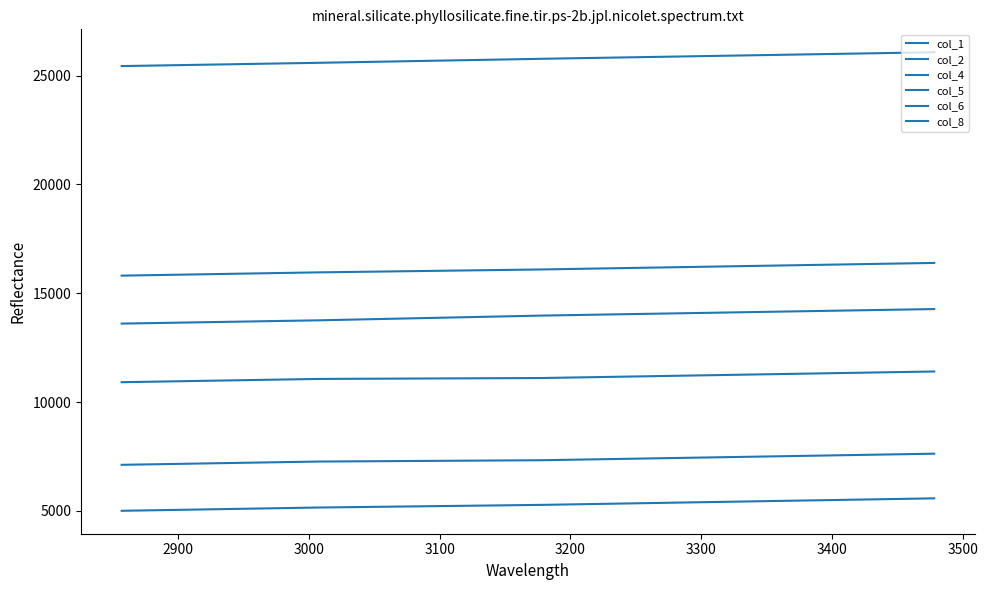

Is it true that col_4 equals 11062 at 2900?

True